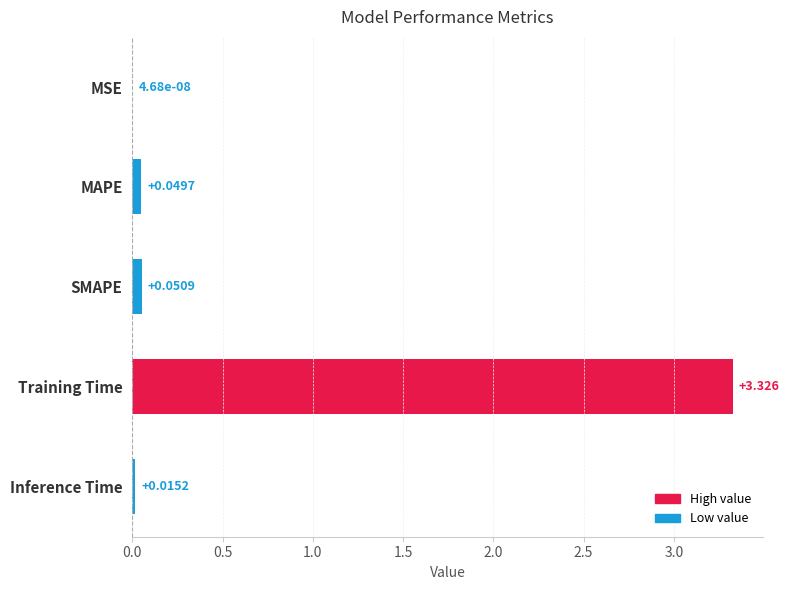

Between SMAPE and Training Time, which is larger?

Training Time